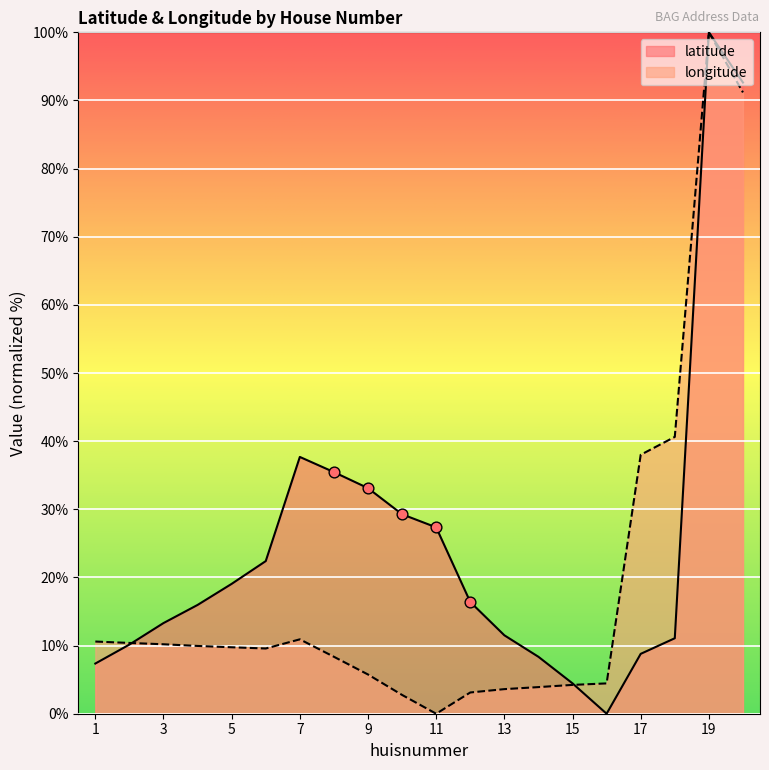

What are all the series names shown in the legend?

latitude, longitude